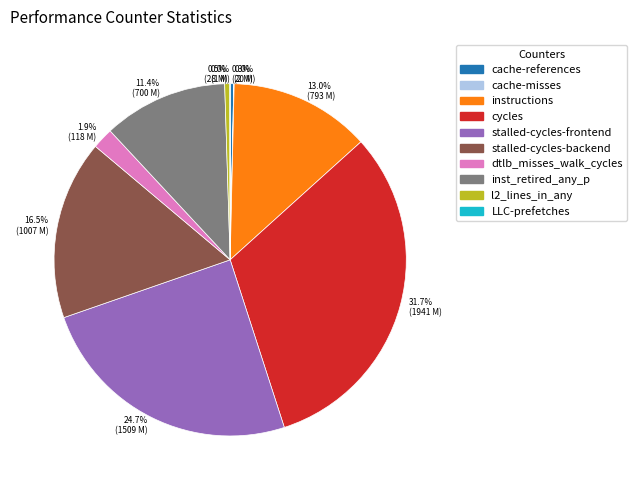

Is there any slice that represents more than half of the pie?

No